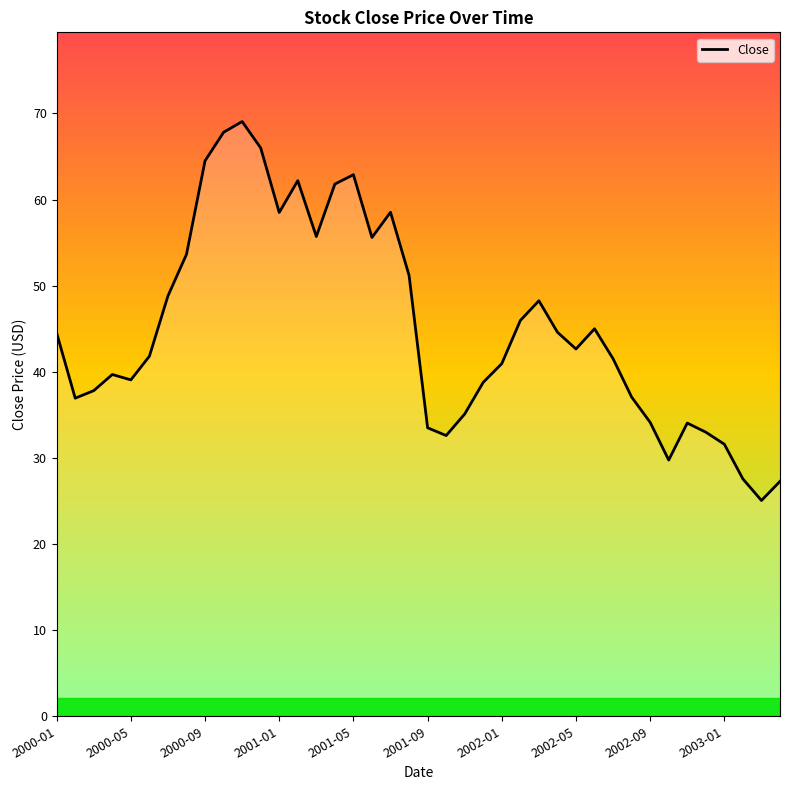

What is the difference between the maximum and minimum values?

44.0